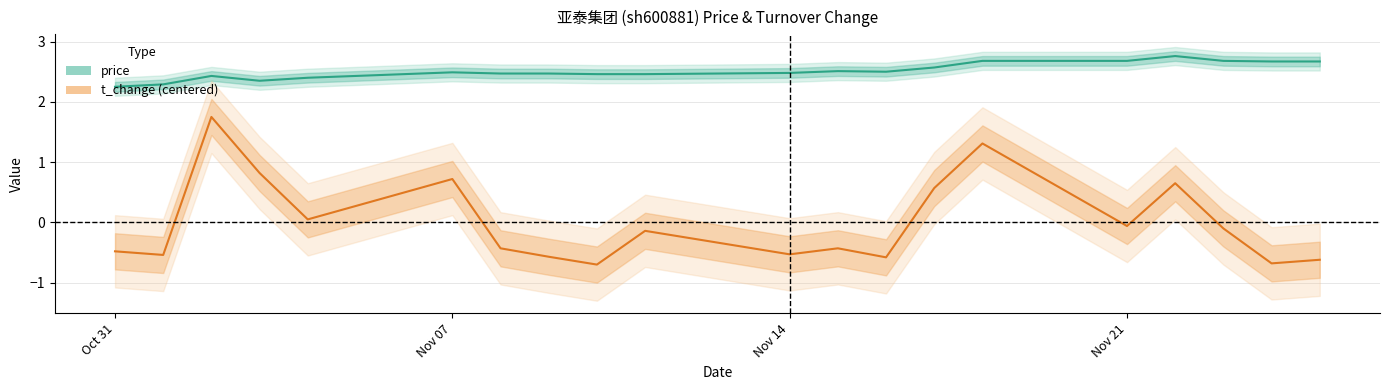

Rank the series at Nov 21 from lowest to highest value.

t_change (centered), price